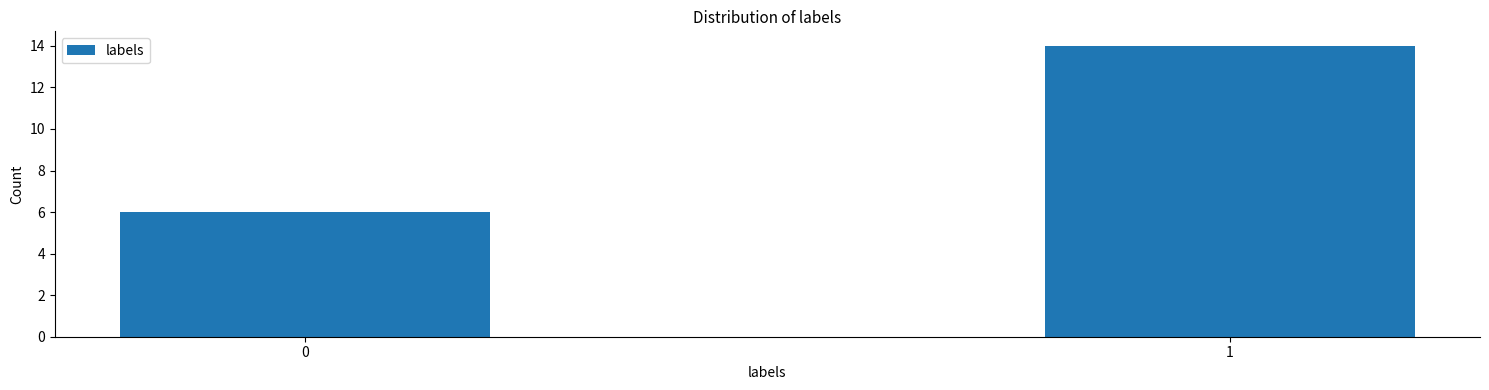

Reading right to left, what are all the values shown in this chart?

14	6